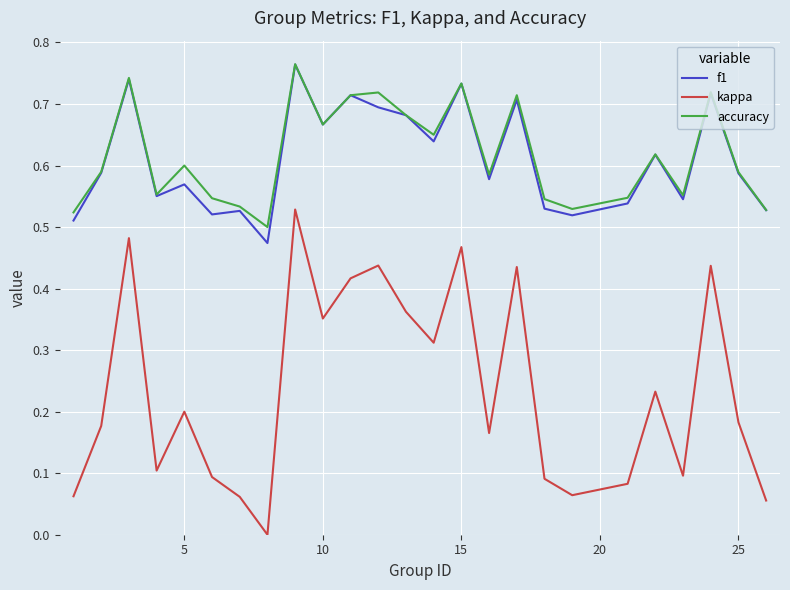

True or false: accuracy and kappa cross at least once.

False